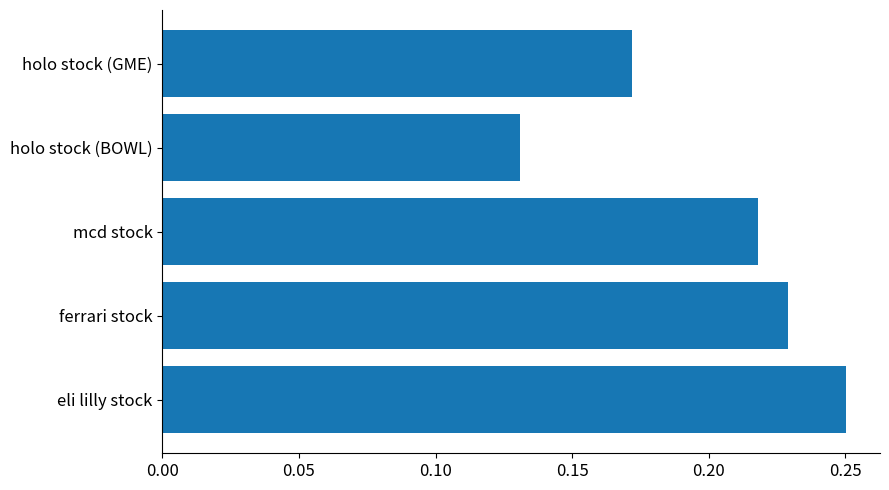

At which label is the value closest to 0?

holo stock (BOWL)